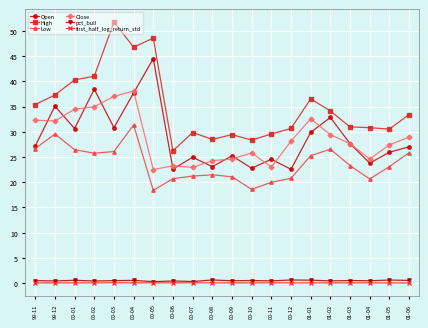

Between 99-12 and 01-06, which series saw the biggest shift?

Open